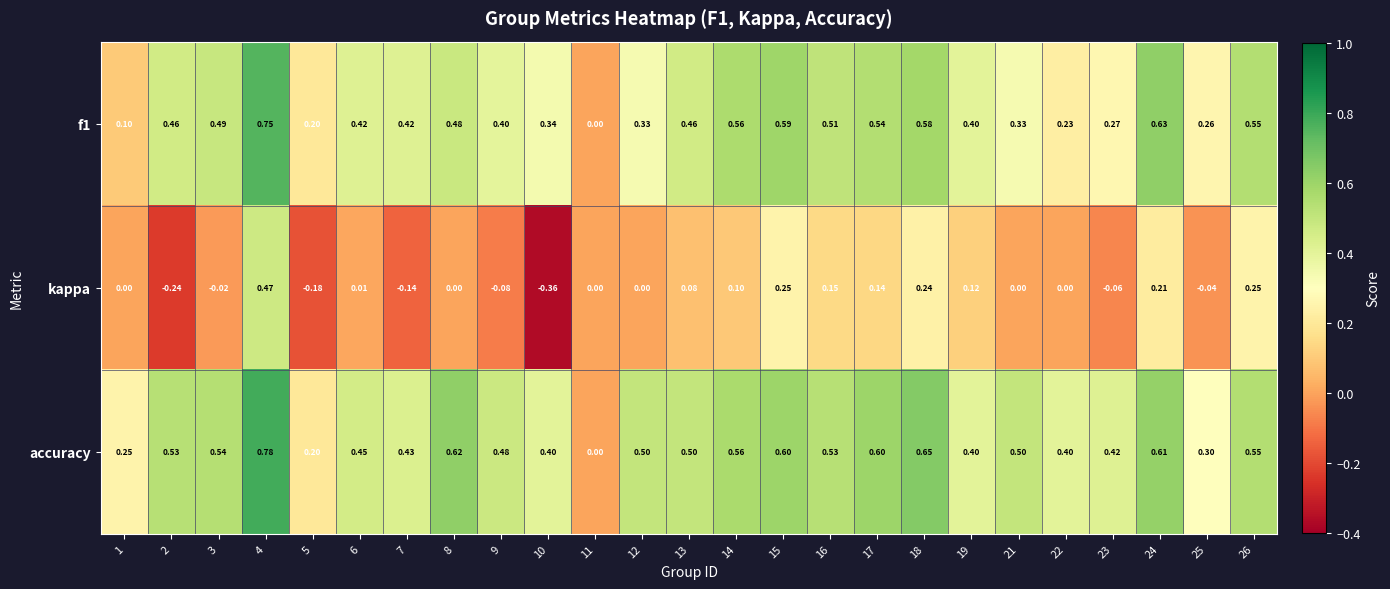

Which series has the largest total across all categories?

accuracy